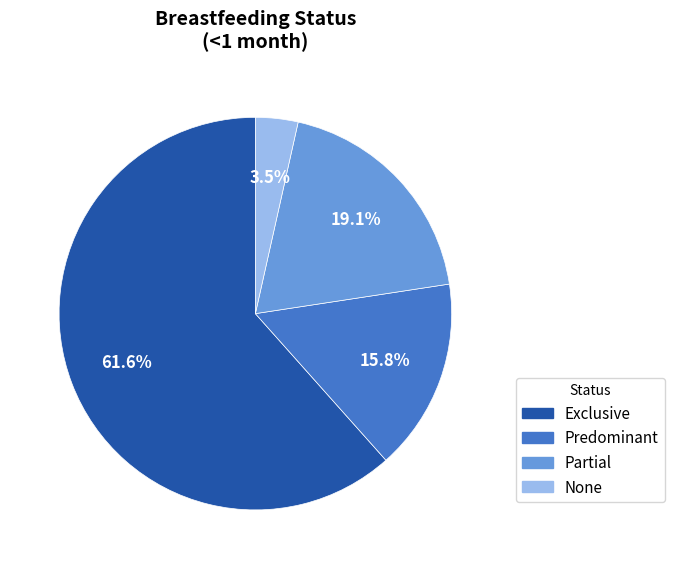

Combined, what portion of the pie is None and Predominant?

19.3%